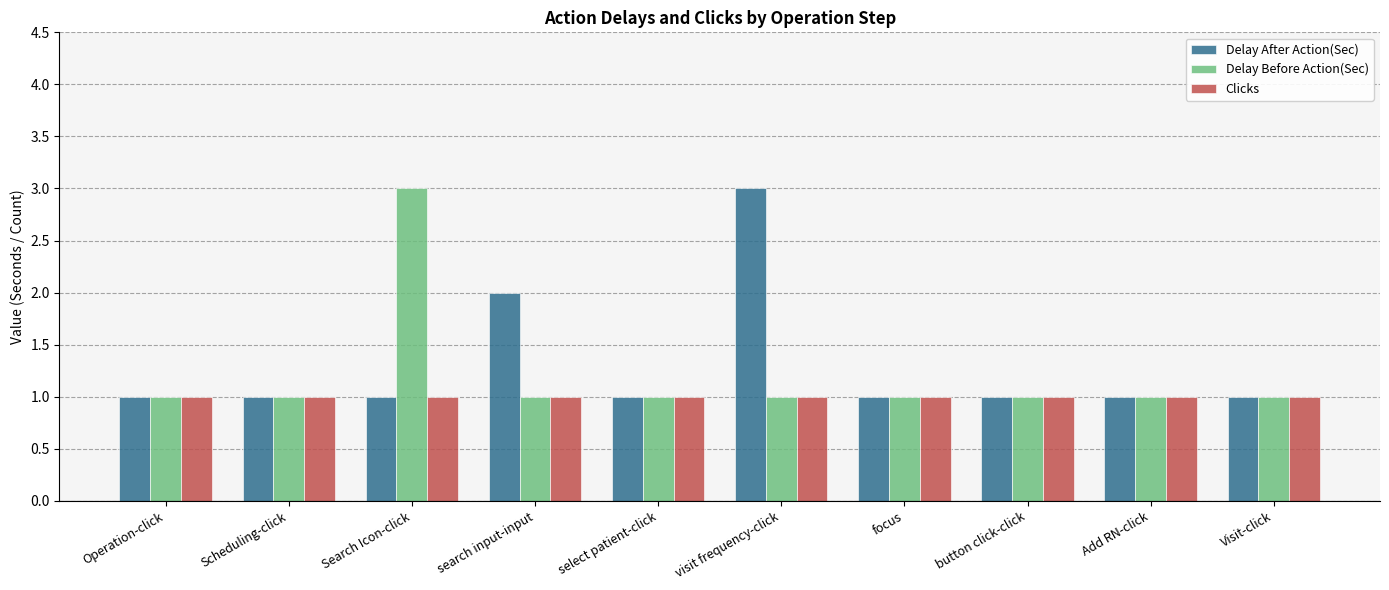

What is the maximum value for Delay Before Action(Sec)?

3